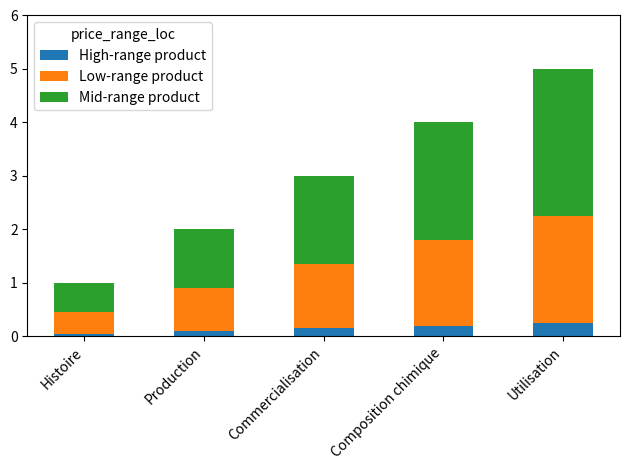

Count the number of data series in this chart.

3